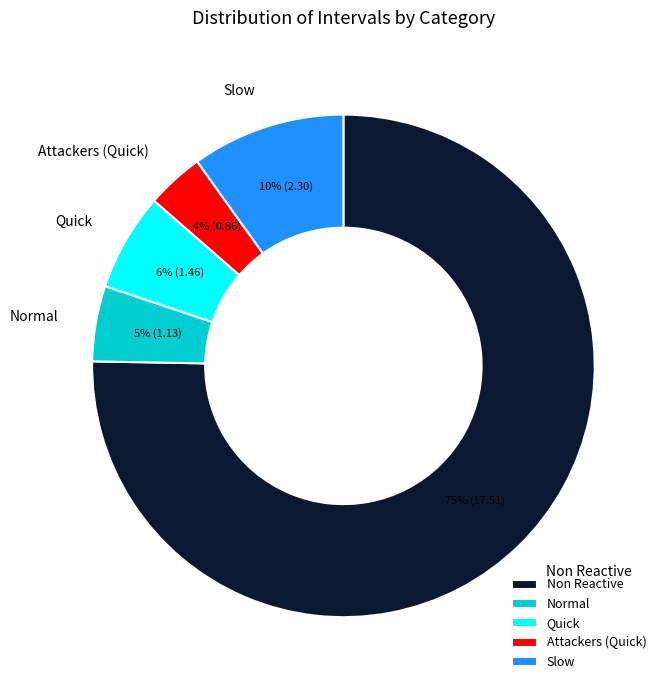

Do Normal and Quick together represent more than half of the pie?

No